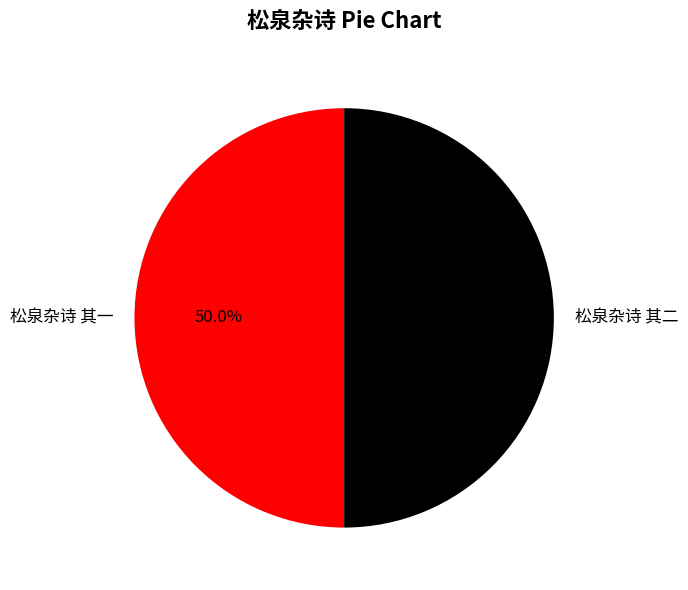

What portion of the pie excludes 松泉杂诗 其二?

50.0%